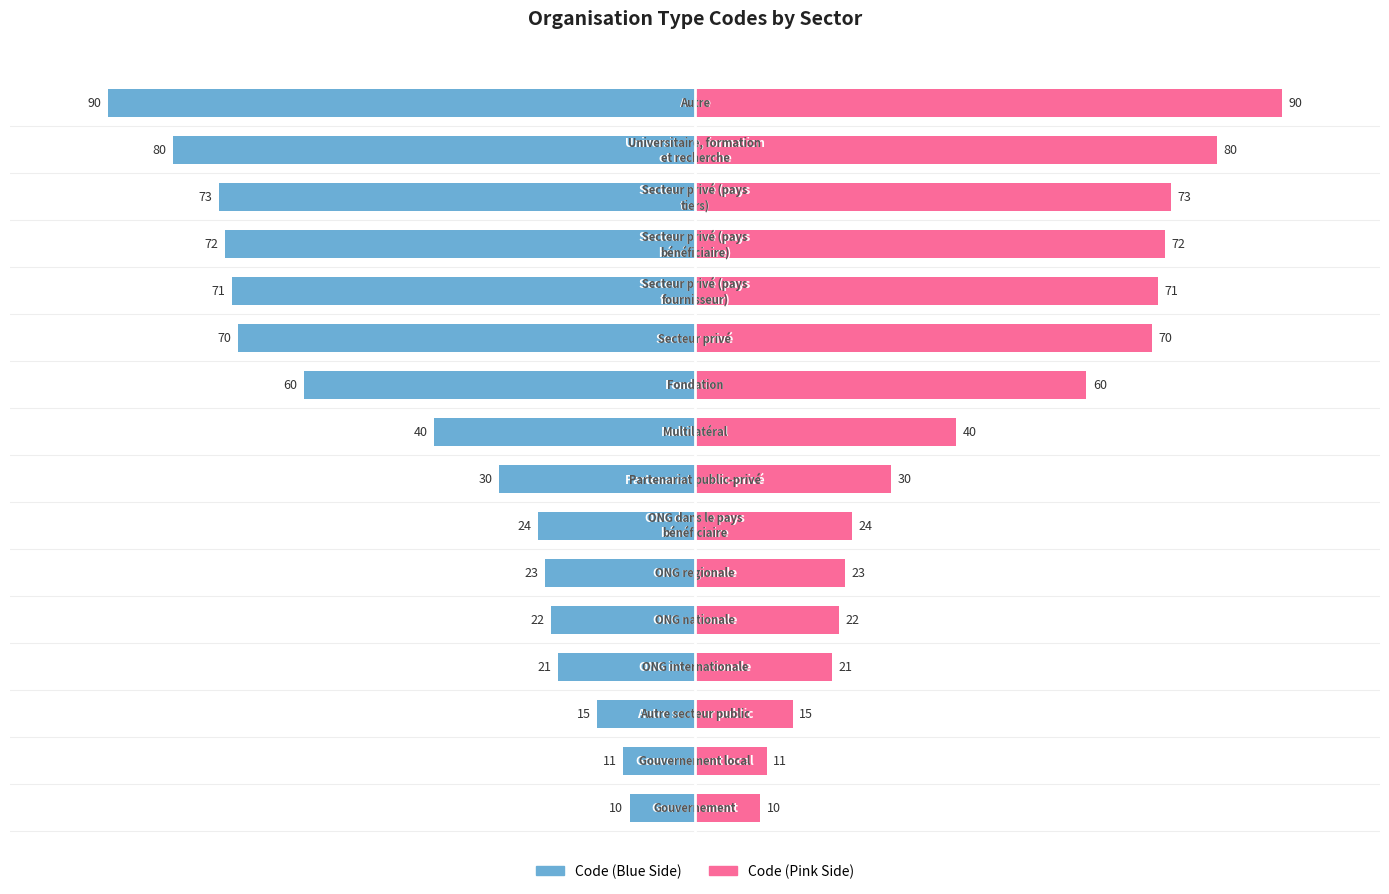

What is the sum of all Code (right) values?

712